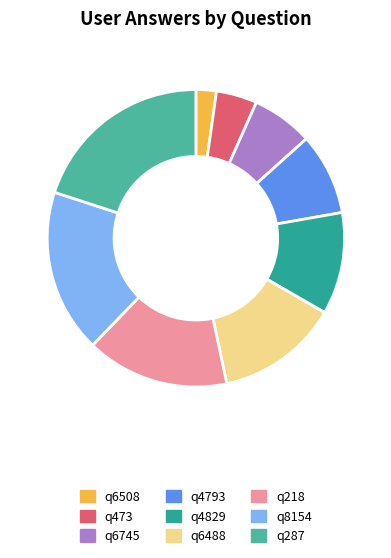

Do q4829 and q287 together represent more than half of the pie?

No